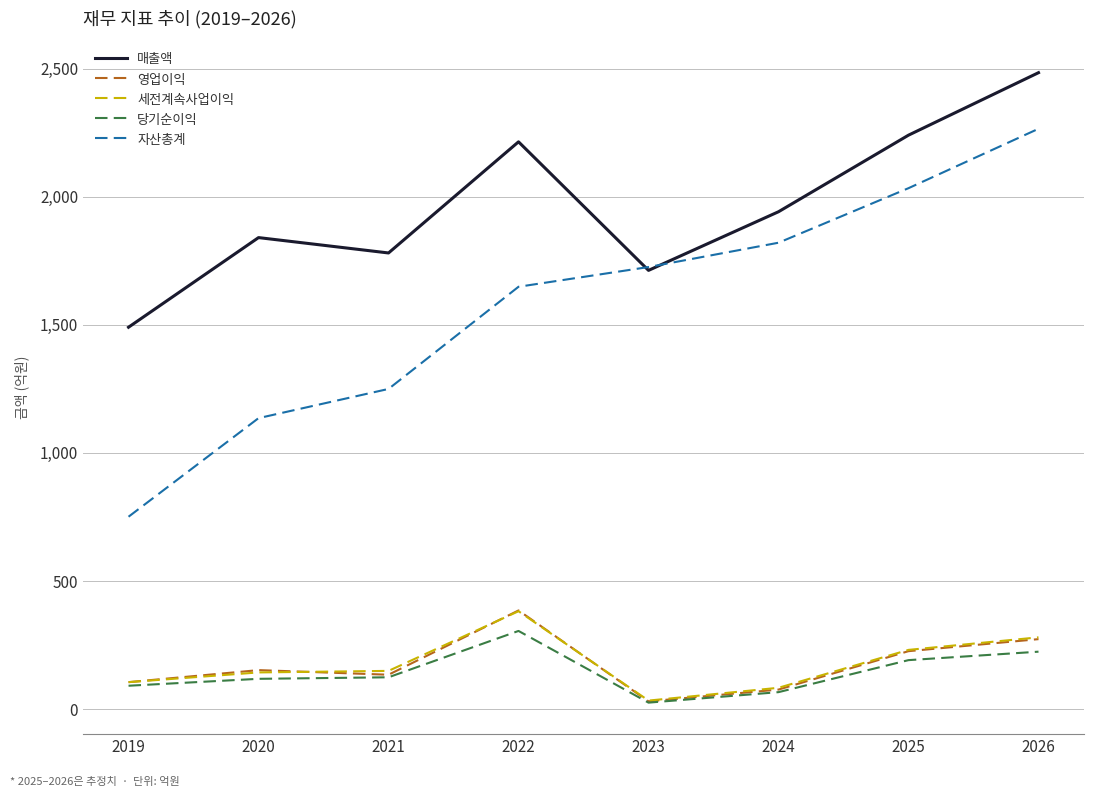

How many lines are shown in the chart?

5